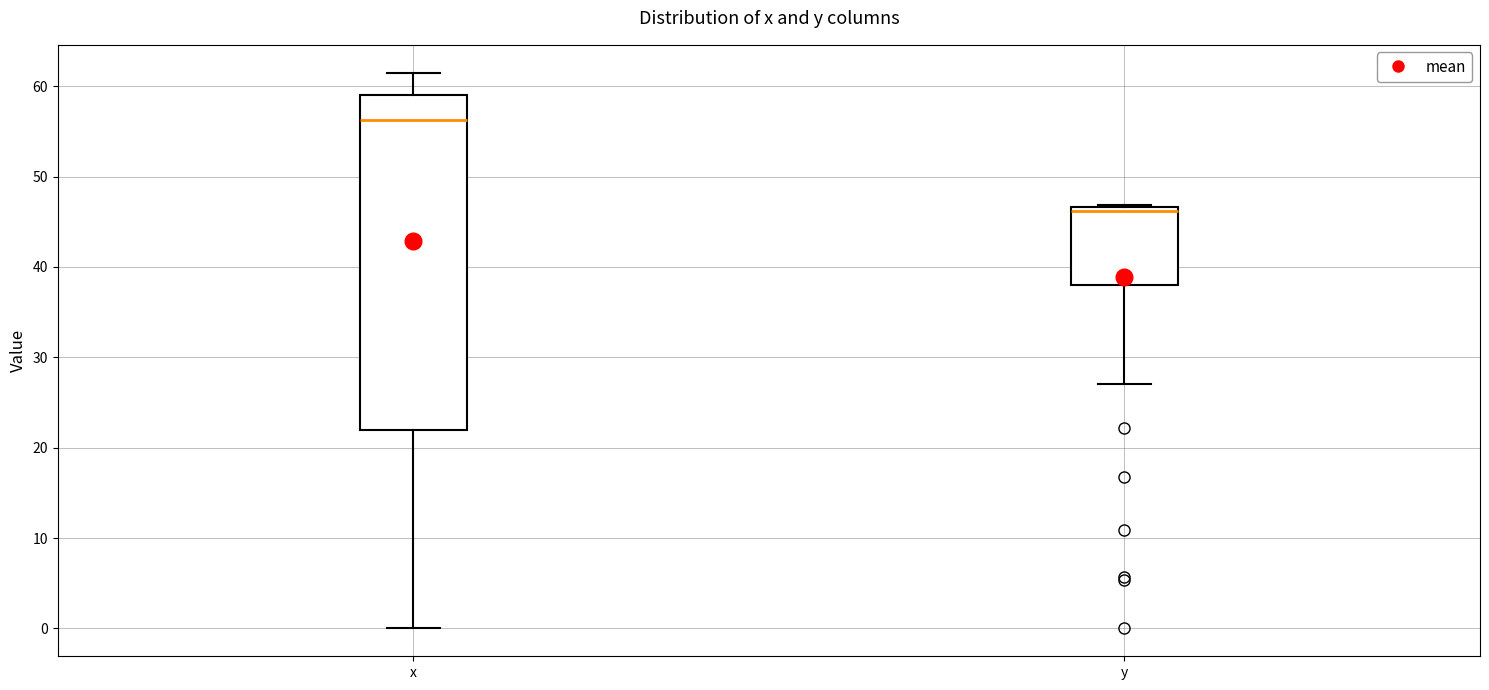

Where is the lower edge of the box for x on the y-axis? The values are not printed on the chart, so give them approximately, as read against the axis.

22